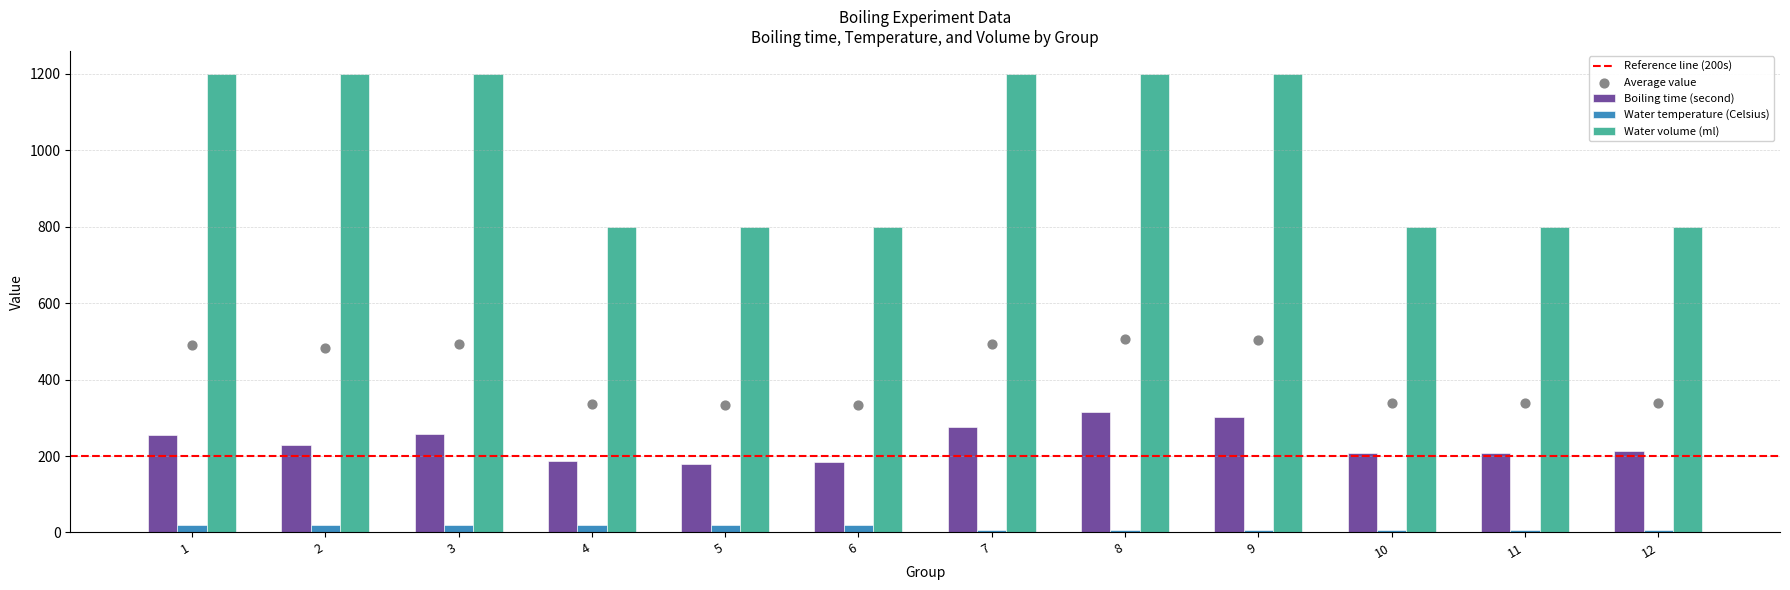

At how many categories does at least one series exceed 361?

12